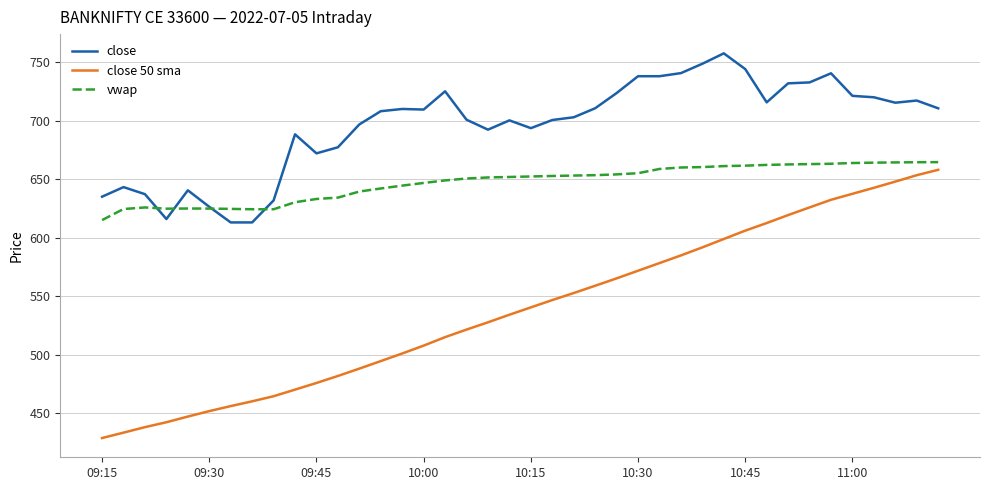

What is the smallest value displayed?

428.7